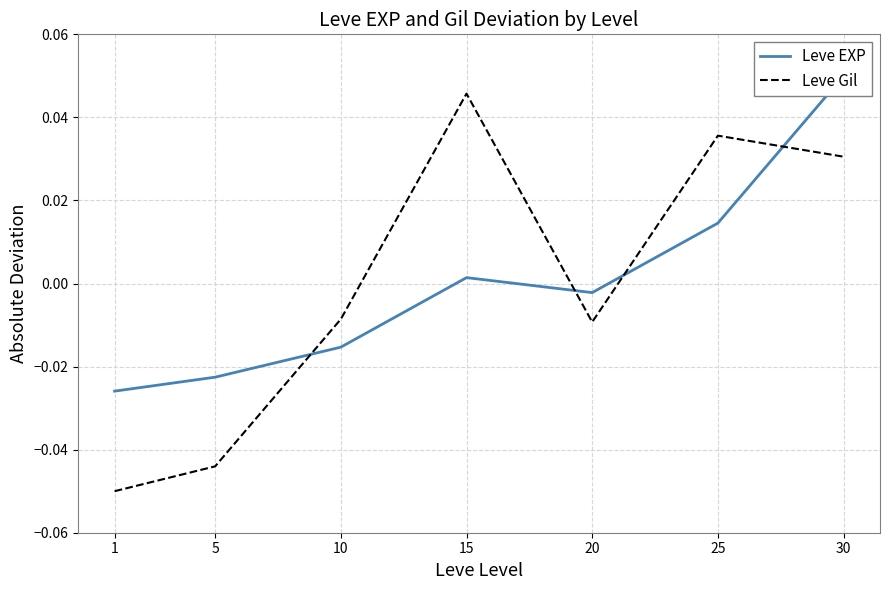

Which series has the widest spread of values?

Leve Gil